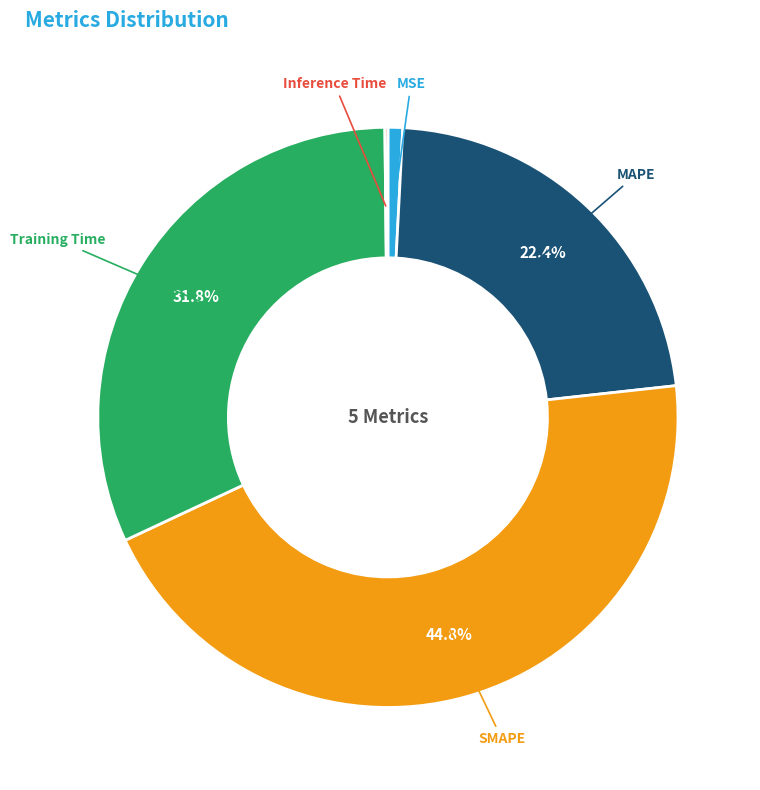

Which slice is the largest?

SMAPE